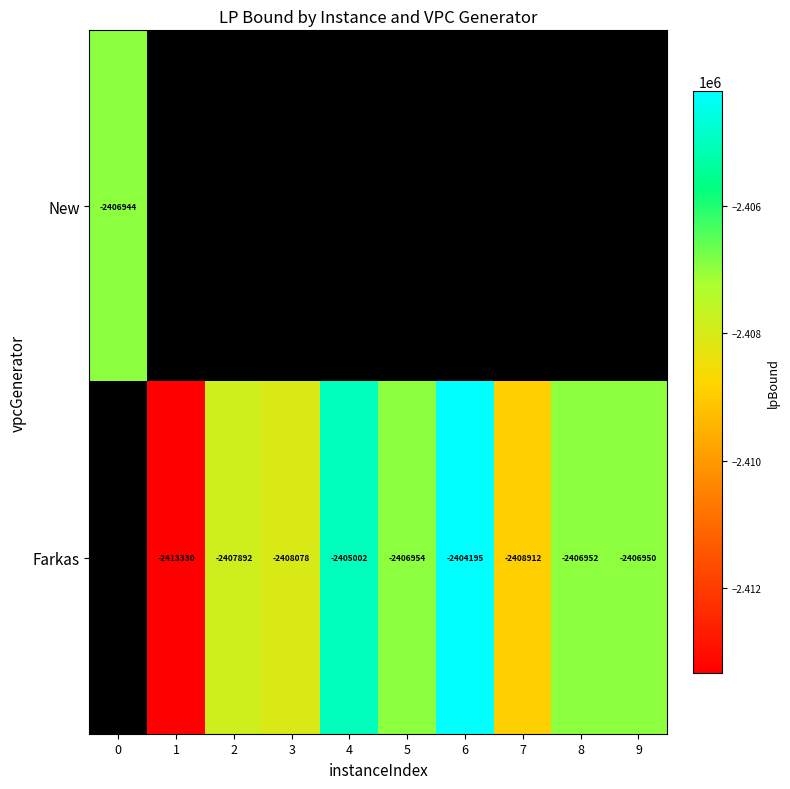

Which series changed the most between 6 and 9?

Farkas